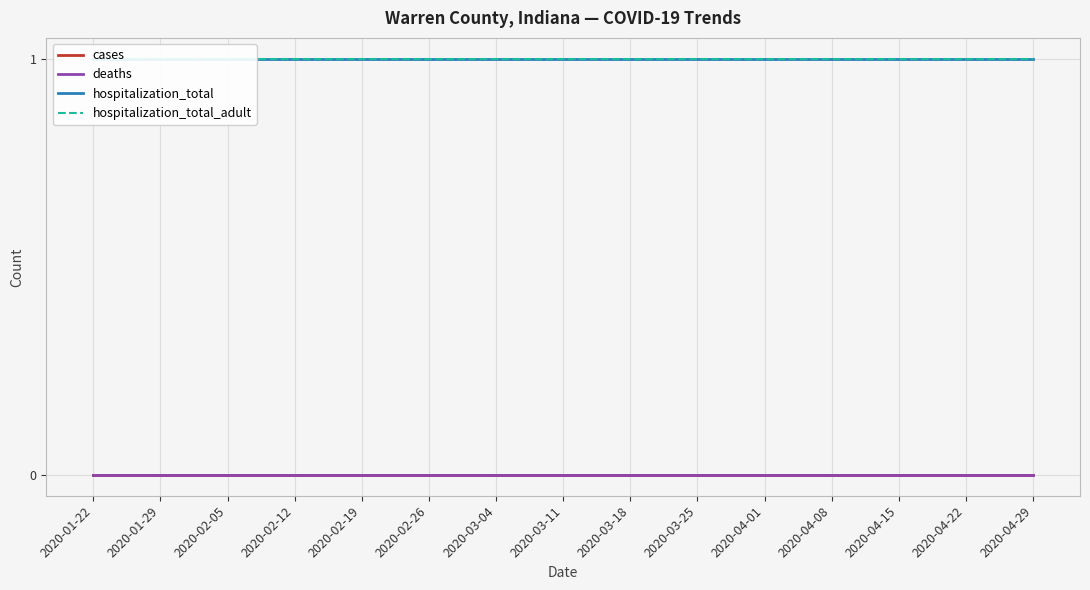

At 2020-01-22, list the series in order from largest to smallest.

hospitalization_total, hospitalization_total_adult, cases, deaths